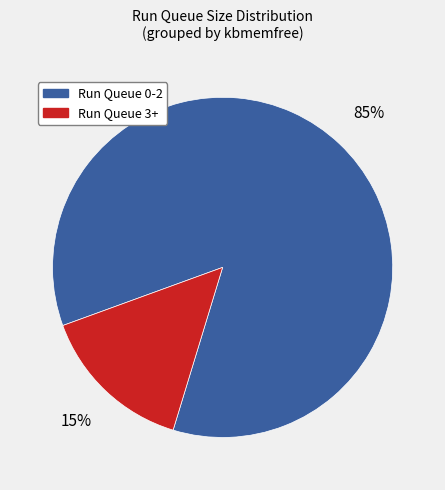

Which has a higher value, Run Queue 0-2 or Run Queue 3+?

Run Queue 0-2